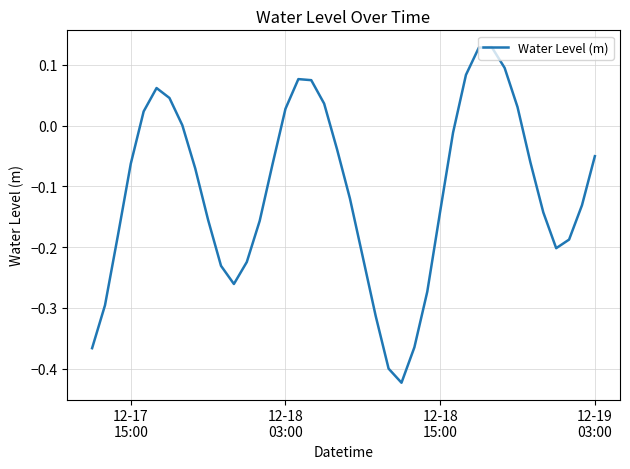

Count the number of data series in this chart.

1